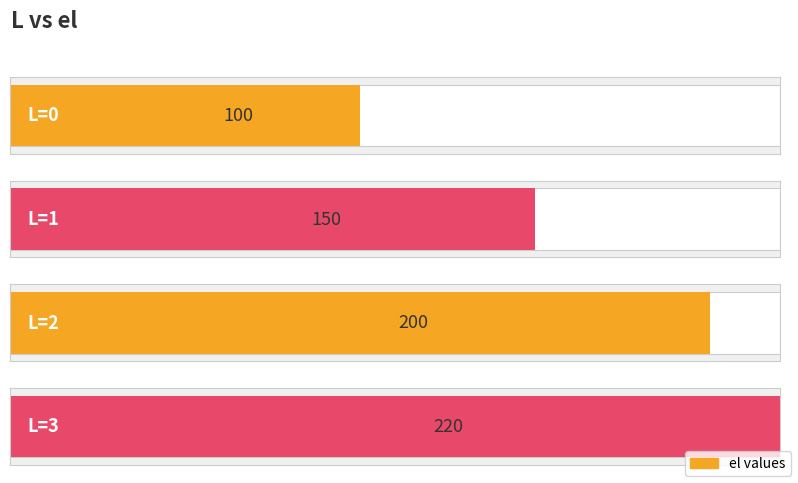

What is the sum of all values?

670